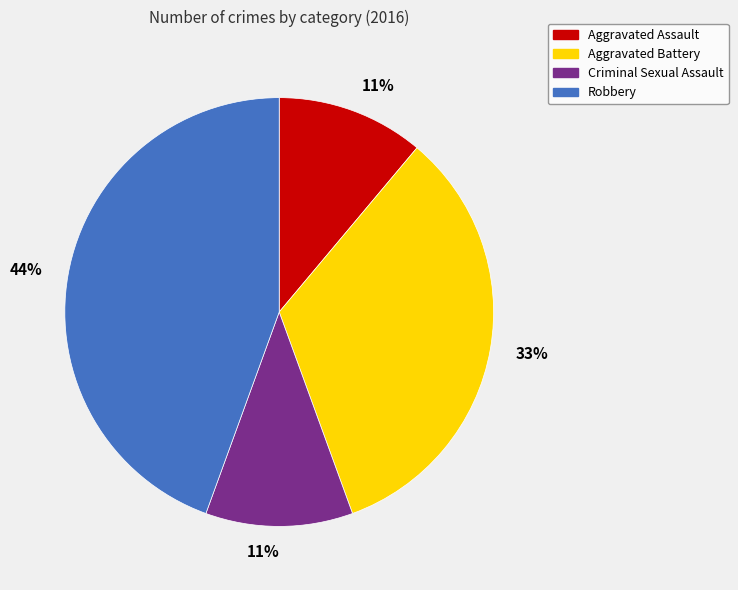

Is there any slice that represents more than half of the pie?

No